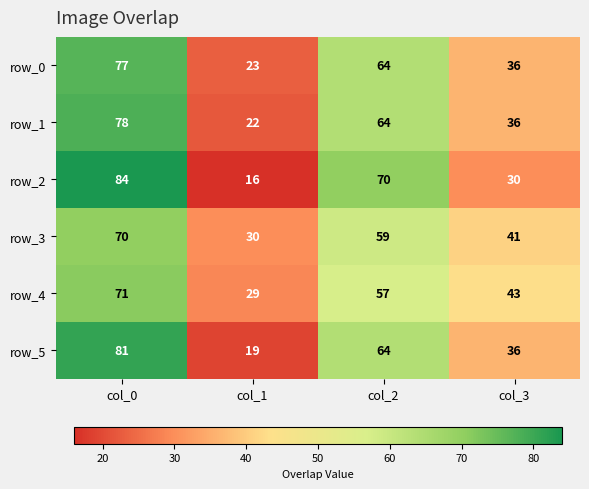

True or false: row_1 has a value of 93 at col_2.

False